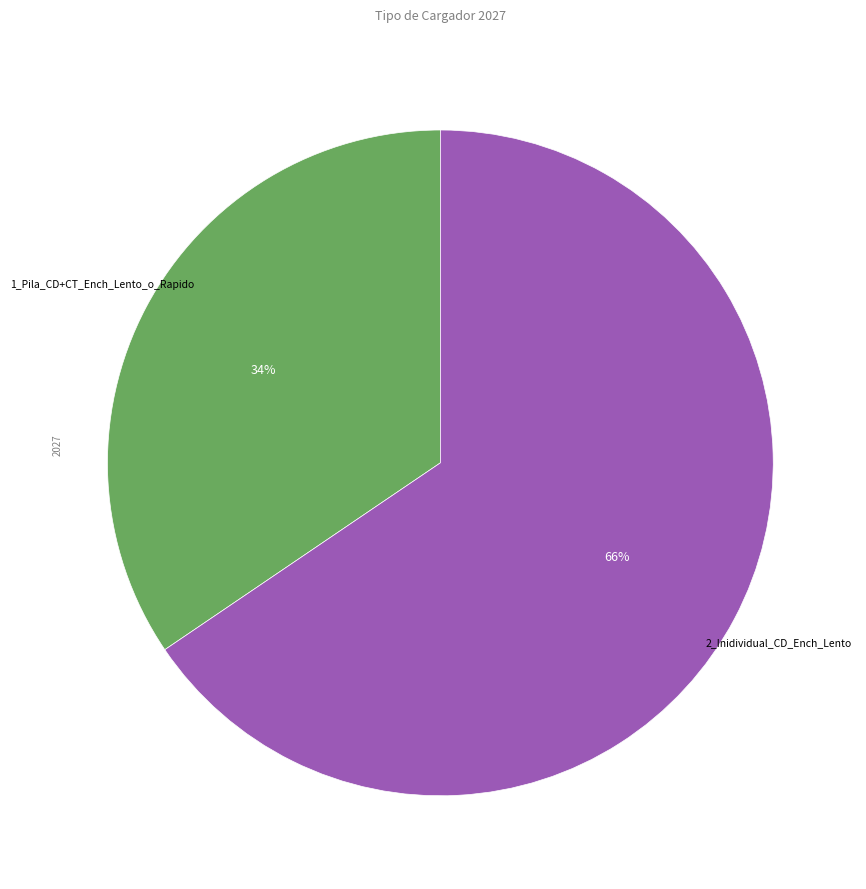

Does any single category account for the majority?

Yes